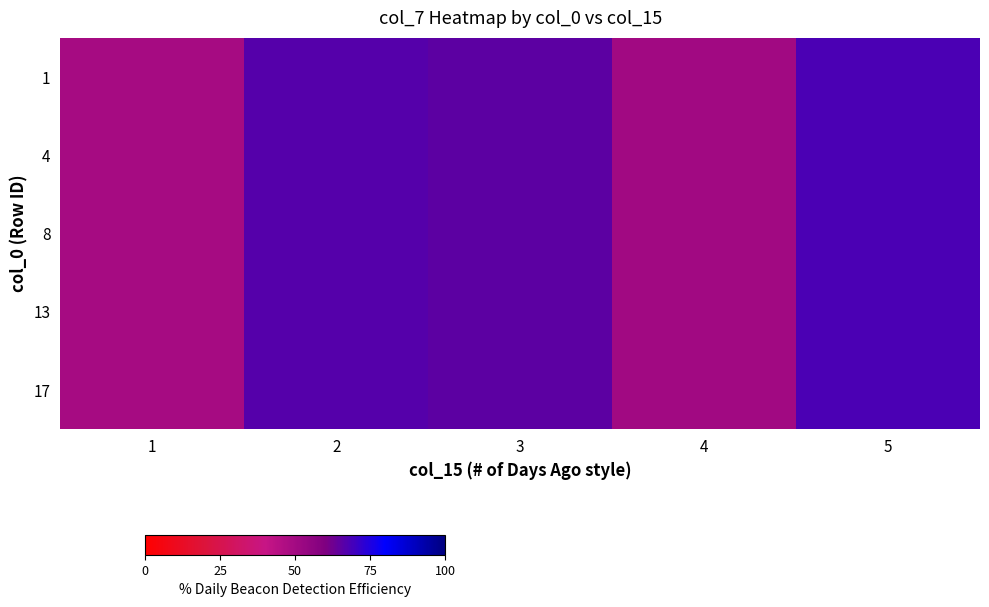

Reading left to right, extract all data points from this chart.

1: 1=49.0	2=66.5	3=65.4	4=50.8	5=68.3
4: 1=49.0	2=66.5	3=65.4	4=50.8	5=68.3
8: 1=49.0	2=66.5	3=65.4	4=50.8	5=68.3
13: 1=49.0	2=66.5	3=65.4	4=50.8	5=68.3
17: 1=49.0	2=66.5	3=65.4	4=50.8	5=68.3